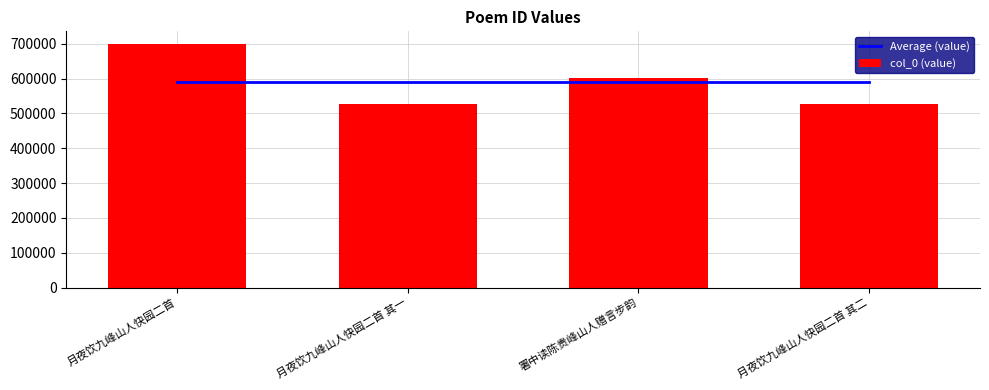

Reading left to right, what are all the values shown in this chart?

Average (value): 月夜饮九峰山人快园二首=588900.8	月夜饮九峰山人快园二首 其一=588900.8	署中读陈贵峰山人赠言步韵=588900.8	月夜饮九峰山人快园二首 其二=588900.8
col_0 (value): 月夜饮九峰山人快园二首=700526.0	月夜饮九峰山人快园二首 其一=526439.0	署中读陈贵峰山人赠言步韵=602198.0	月夜饮九峰山人快园二首 其二=526440.0